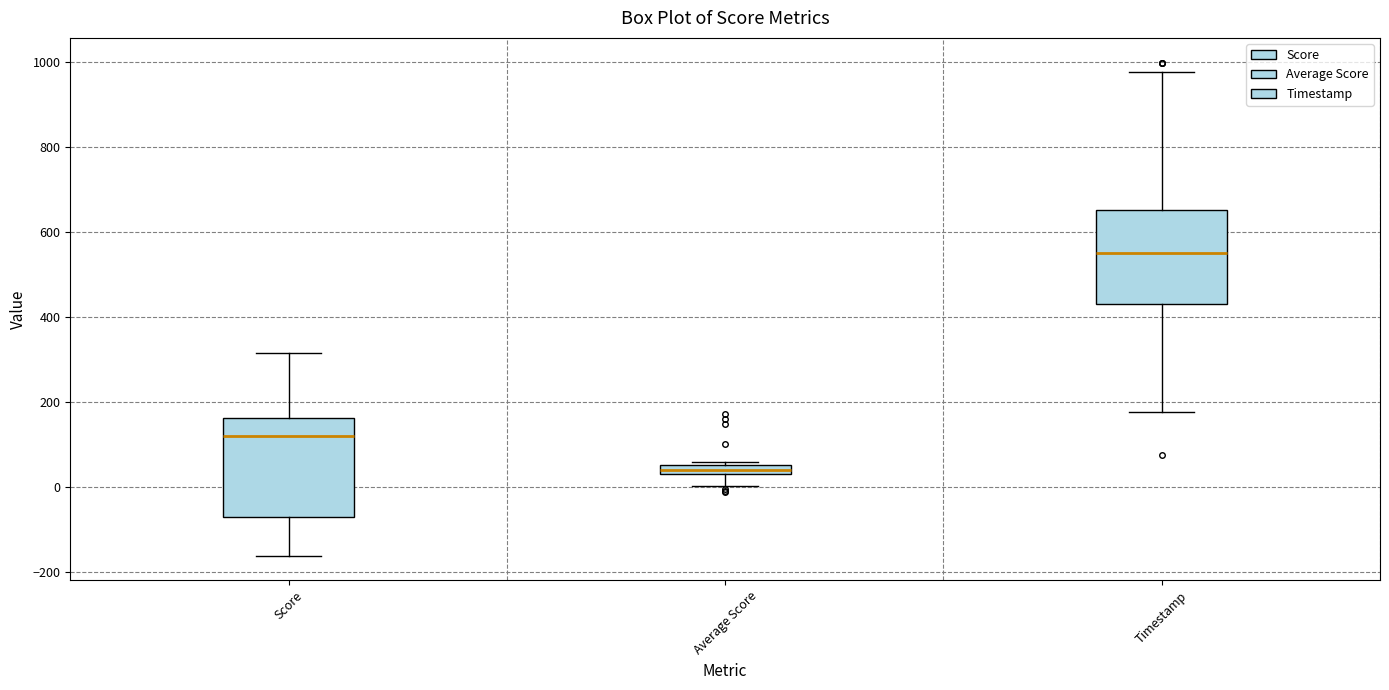

Which box has the lowest median line?

Average Score